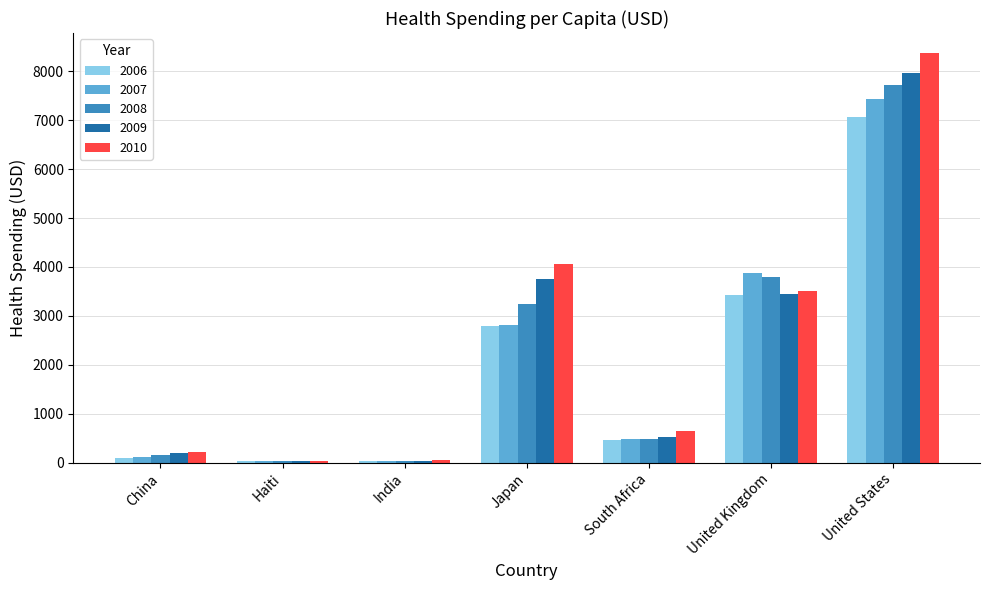

Which series has the largest total across all categories?

2010